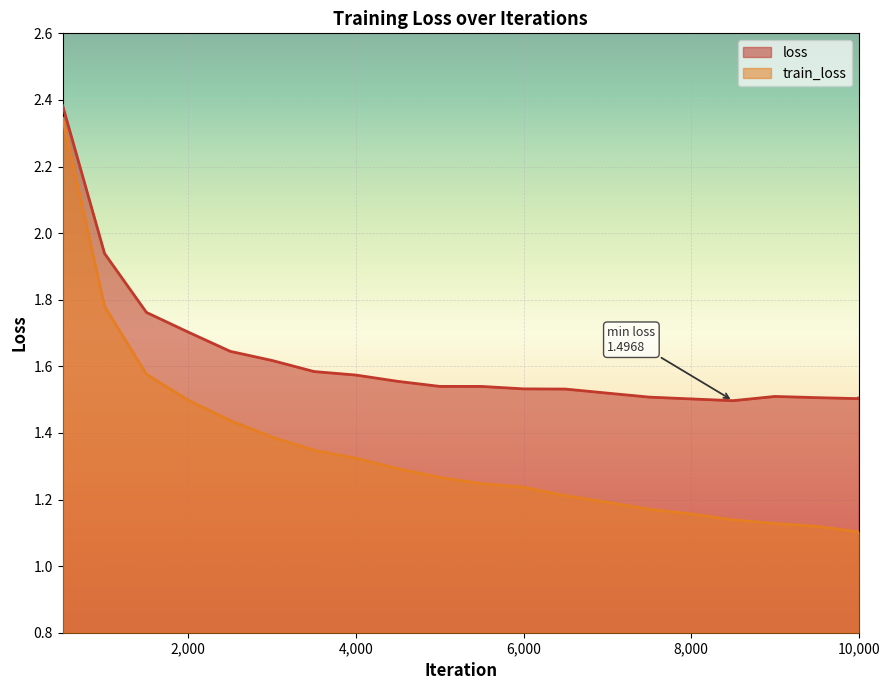

At which category is the sum across all series the highest?

500